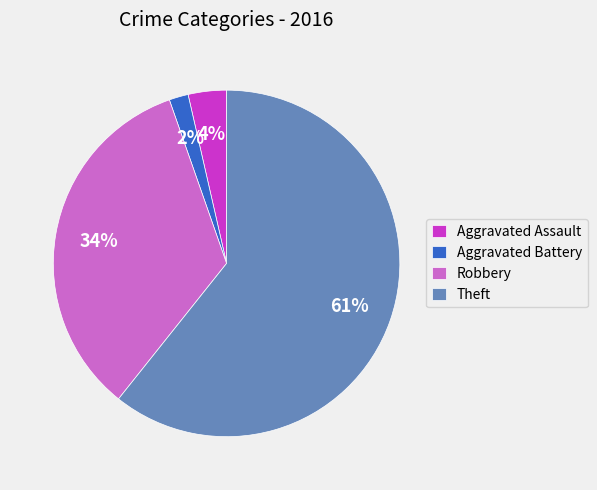

Which category has the biggest portion of the pie?

Theft